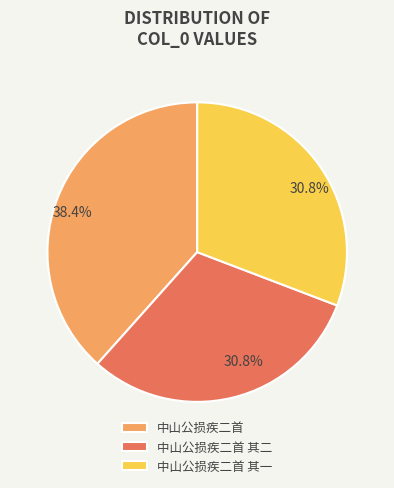

To the nearest percent, what is the average slice percentage?

33%